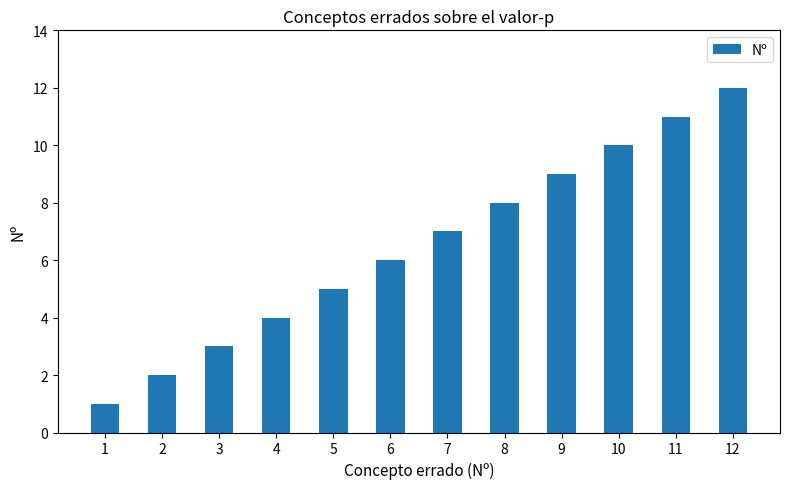

Reading right to left, list all the values displayed in this chart.

12=12	11=11	10=10	9=9	8=8	7=7	6=6	5=5	4=4	3=3	2=2	1=1